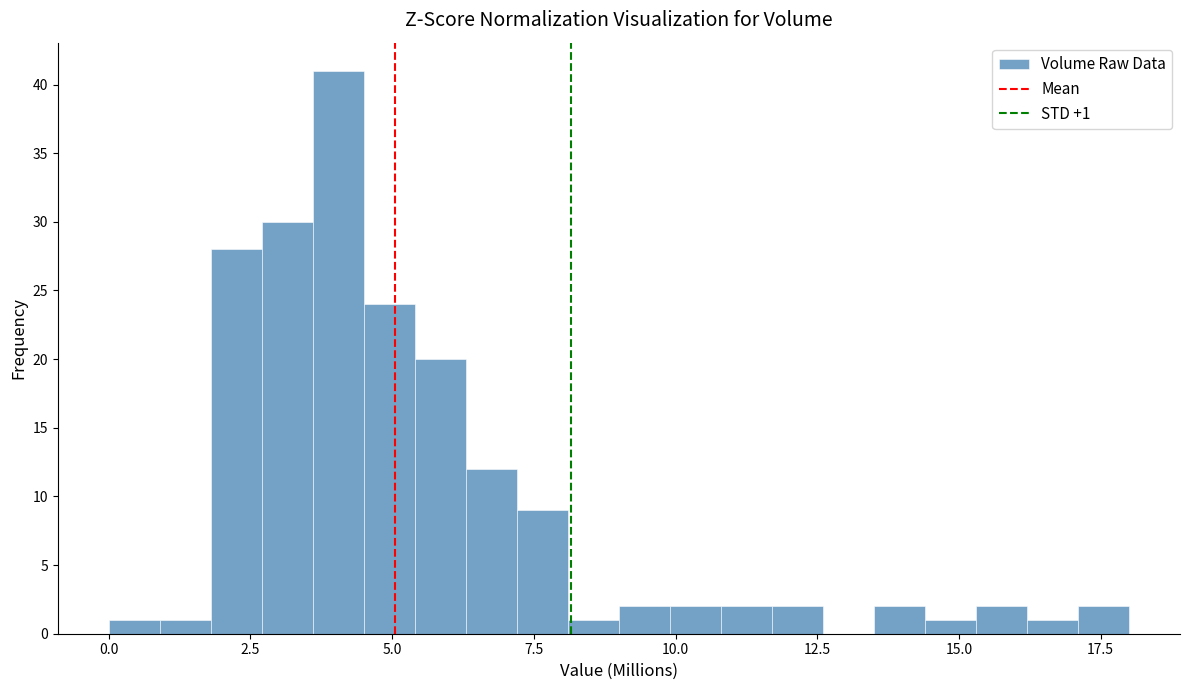

Around what value on the x-axis is the tallest bar? Give the approximate position of its centre, as read against the axis.

4.0